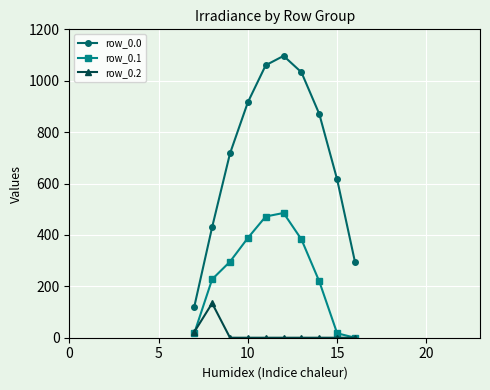

What is the value of the row_0.2 point at the 2nd from the left?

134.2